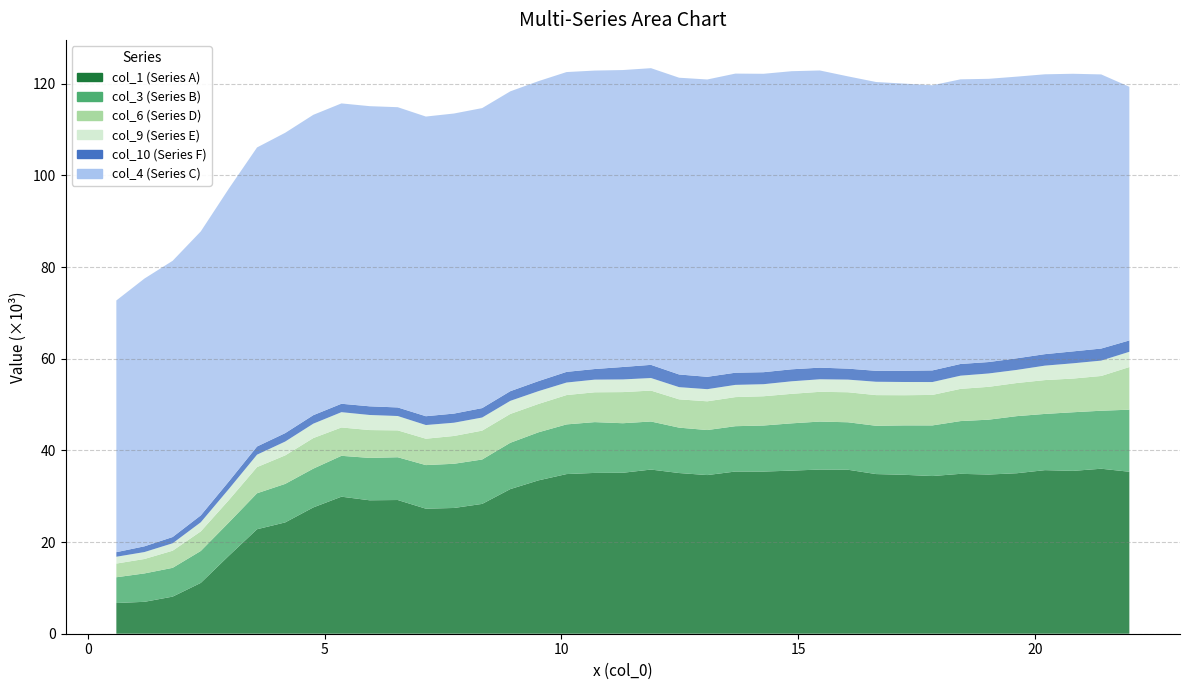

Reading left to right, list all the values displayed in this chart.

col_1: 0.5946=6699.9	1.1892=6961.6	1.7838=8092.8	2.3784=11088.9	2.9729=17024.2	3.5675=22797.6	4.1621=24287.0	4.7567=27561.5	5.3513=29901.1	5.9459=29115.3	6.5405=29175.0	7.1351=27280.0	7.7296=27439.0	8.3242=28326.1	8.9188=31554.0	9.5134=33459.8	10.108=34835.1	10.7026=35088.6	11.2972=35119.8	11.8918=35819.6	12.4863=35061.8	13.0809=34616.9	13.6755=35389.5	14.2701=35383.3	14.8647=35587.3	15.4593=35822.5	16.0539=35780.0	16.6485=34834.7	17.2431=34673.6	17.8376=34404.6	18.4322=34887.6	19.0268=34734.6	19.6214=35017.2	20.216=35691.7	20.8106=35534.8	21.4052=36000.1	21.9998=35341.3
col_3: 0.5946=5621.0	1.1892=6197.6	1.7838=6280.3	2.3784=6966.4	2.9729=7257.7	3.5675=7849.4	4.1621=8402.4	4.7567=8462.5	5.3513=8918.8	5.9459=9245.2	6.5405=9331.2	7.1351=9513.2	7.7296=9642.5	8.3242=9686.5	8.9188=10105.4	9.5134=10486.2	10.108=10838.0	10.7026=11083.2	11.2972=10809.4	11.8918=10484.8	12.4863=9903.3	13.0809=9824.3	13.6755=9892.7	14.2701=10047.0	14.8647=10316.8	15.4593=10467.4	16.0539=10357.7	16.6485=10536.1	17.2431=10782.5	17.8376=11046.5	18.4322=11508.9	19.0268=11970.3	19.6214=12458.6	20.216=12267.5	20.8106=12790.1	21.4052=12655.5	21.9998=13542.4
col_4: 0.5946=54920.5	1.1892=58426.1	1.7838=60272.4	2.3784=61959.0	2.9729=63901.4	3.5675=65249.2	4.1621=65535.0	4.7567=65535.0	5.3513=65535.0	5.9459=65492.6	6.5405=65511.5	7.1351=65384.8	7.7296=65473.0	8.3242=65460.8	8.9188=65424.1	9.5134=65454.2	10.108=65418.0	10.7026=65120.8	11.2972=64791.3	11.8918=64734.3	12.4863=64752.1	13.0809=64875.8	13.6755=65264.3	14.2701=65110.2	14.8647=65043.5	15.4593=64843.1	16.0539=63768.2	16.6485=63019.4	17.2431=62655.8	17.8376=62216.3	18.4322=62108.5	19.0268=61796.9	19.6214=61457.5	20.216=61062.1	20.8106=60572.2	21.4052=59814.0	21.9998=55345.4
col_6: 0.5946=2987.0	1.1892=3149.6	1.7838=3740.2	2.3784=4267.8	2.9729=4893.0	3.5675=5709.9	4.1621=6222.1	4.7567=6667.8	5.3513=6183.1	5.9459=6077.3	6.5405=5862.4	7.1351=5755.1	7.7296=6069.8	8.3242=6301.3	8.9188=6294.4	9.5134=6186.0	10.108=6401.3	10.7026=6507.5	11.2972=6791.2	11.8918=6746.1	12.4863=6175.1	13.0809=6270.4	13.6755=6347.1	14.2701=6384.0	14.8647=6439.0	15.4593=6491.7	16.0539=6550.3	16.6485=6692.2	17.2431=6582.9	17.8376=6652.9	18.4322=7027.9	19.0268=7166.6	19.6214=7227.5	20.216=7384.5	20.8106=7348.2	21.4052=7582.5	21.9998=9302.4
col_9: 0.5946=1486.4	1.1892=1511.2	1.7838=1620.9	2.3784=1991.8	2.9729=2420.9	3.5675=2711.0	4.1621=3016.4	4.7567=3140.2	5.3513=3339.8	5.9459=3290.3	6.5405=3132.7	7.1351=2985.0	7.7296=2888.5	8.3242=2859.0	8.9188=2855.6	9.5134=2793.0	10.108=2731.8	10.7026=2760.2	11.2972=2764.1	11.8918=2740.6	12.4863=2659.0	13.0809=2646.2	13.6755=2665.6	14.2701=2629.9	14.8647=2734.9	15.4593=2737.0	16.0539=2755.6	16.6485=2912.9	17.2431=2886.0	17.8376=2809.0	18.4322=2879.6	19.0268=2913.4	19.6214=2859.6	20.216=3150.6	20.8106=3330.6	21.4052=3353.2	21.9998=3330.8
col_10: 0.5946=1000.1	1.1892=1253.5	1.7838=1361.5	2.3784=1503.3	2.9729=1640.6	3.5675=1785.3	4.1621=1840.8	4.7567=1854.8	5.3513=1833.8	5.9459=1890.0	6.5405=1871.8	7.1351=1924.1	7.7296=1994.5	8.3242=2055.0	8.9188=2108.9	9.5134=2189.2	10.108=2326.8	10.7026=2316.4	11.2972=2714.7	11.8918=2874.9	12.4863=2764.5	13.0809=2697.6	13.6755=2655.8	14.2701=2620.4	14.8647=2618.0	15.4593=2536.2	16.0539=2398.8	16.6485=2384.7	17.2431=2449.1	17.8376=2538.9	18.4322=2553.1	19.0268=2493.7	19.6214=2533.0	20.216=2507.0	20.8106=2601.5	21.4052=2632.3	21.9998=2476.0